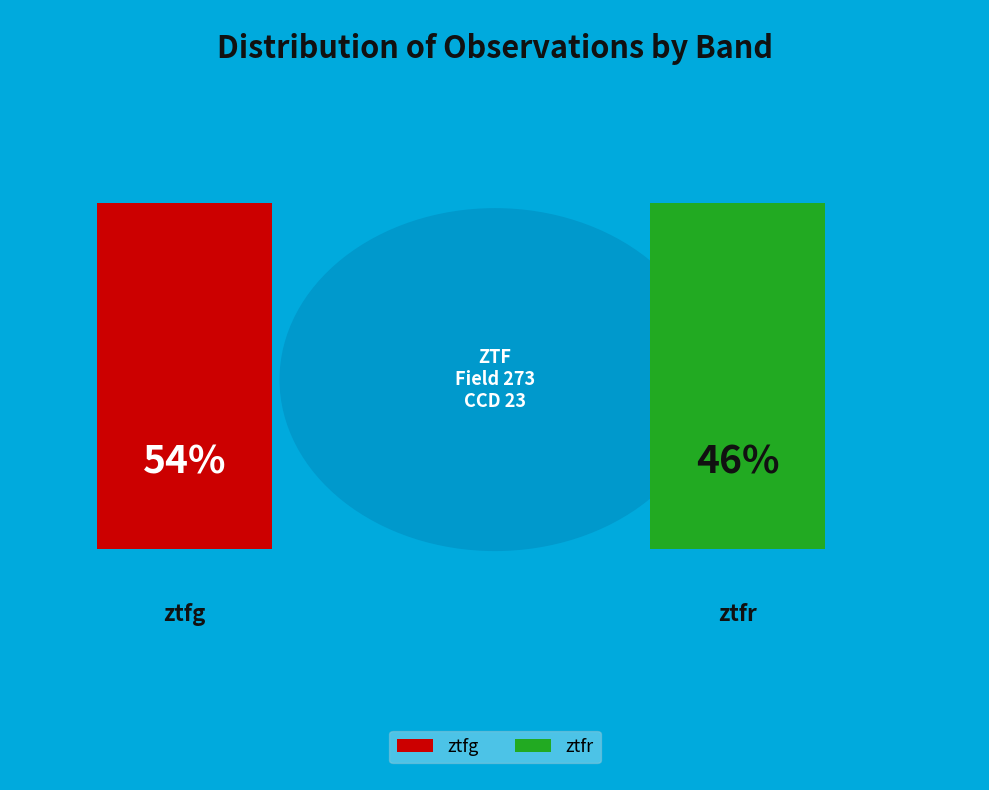

To the nearest percent, what portion does ztfr represent?

46%